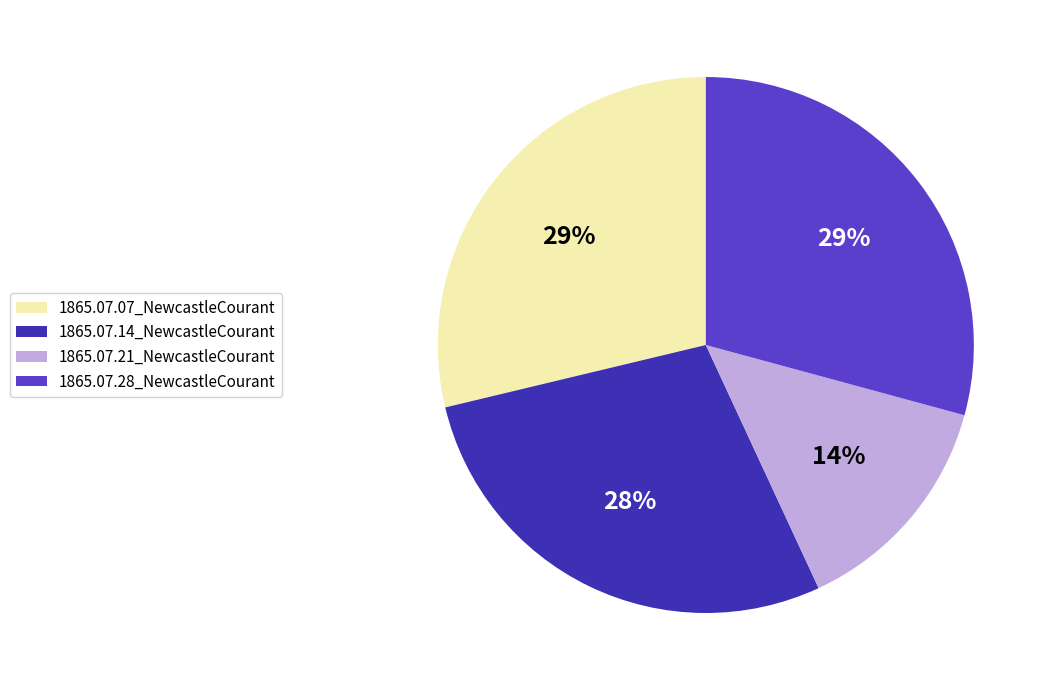

Combined, what portion of the pie is 1865.07.14_NewcastleCourant and 1865.07.21_NewcastleCourant?

42.0%